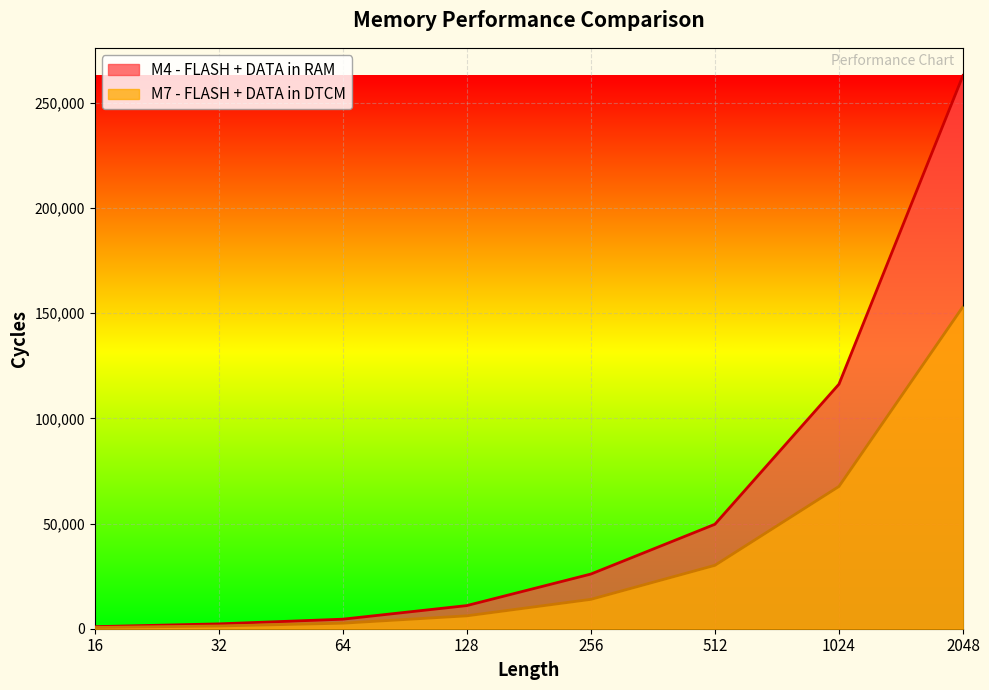

Which series has the largest range (max minus min)?

M4 - FLASH + DATA in RAM